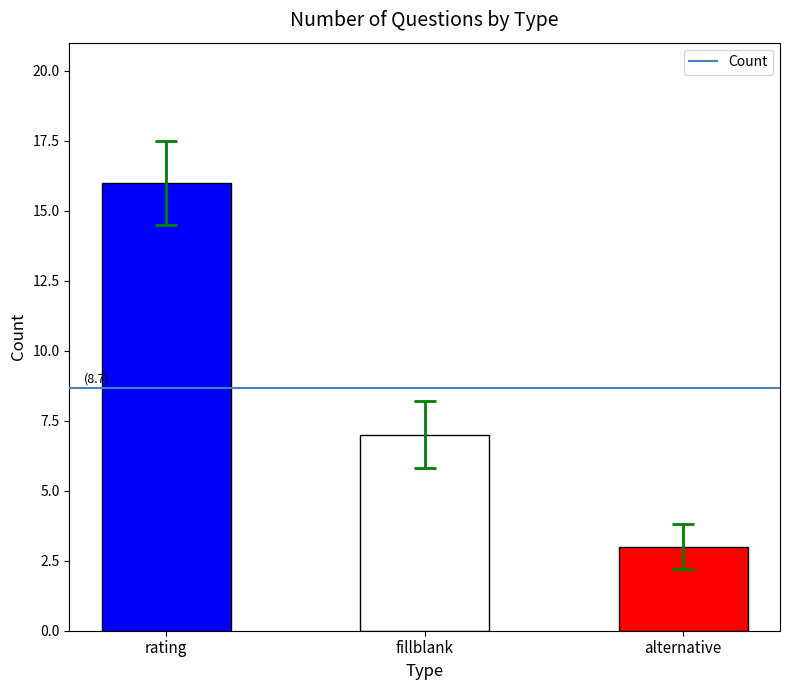

Reading right to left, extract all data points from this chart.

alternative=3	fillblank=7	rating=16